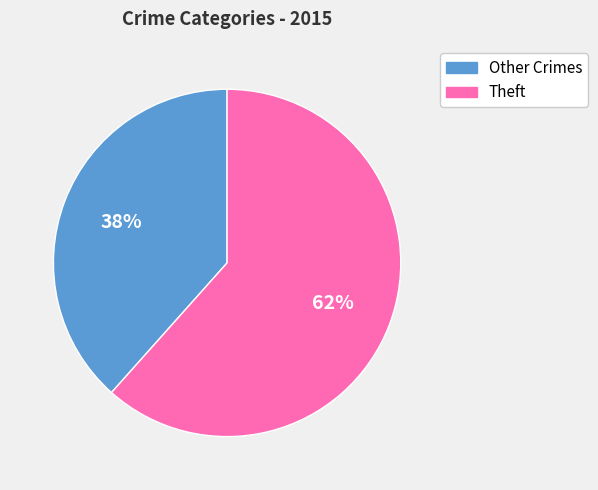

Is there a majority slice in this chart?

Yes